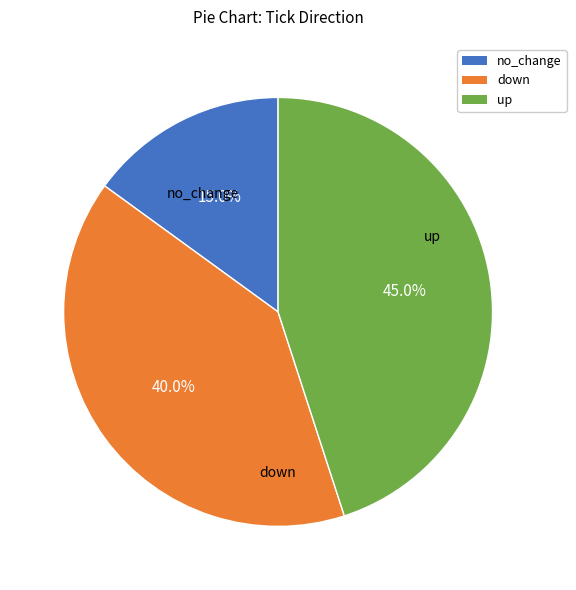

To the nearest percent, what is the combined percentage of down and up?

85%